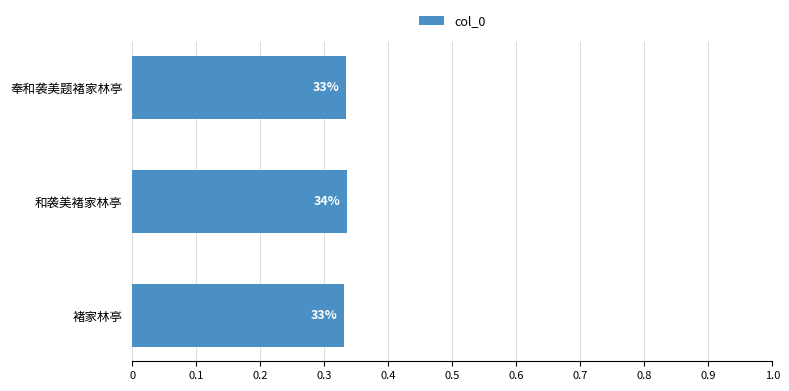

What is the smallest value displayed?

0.3